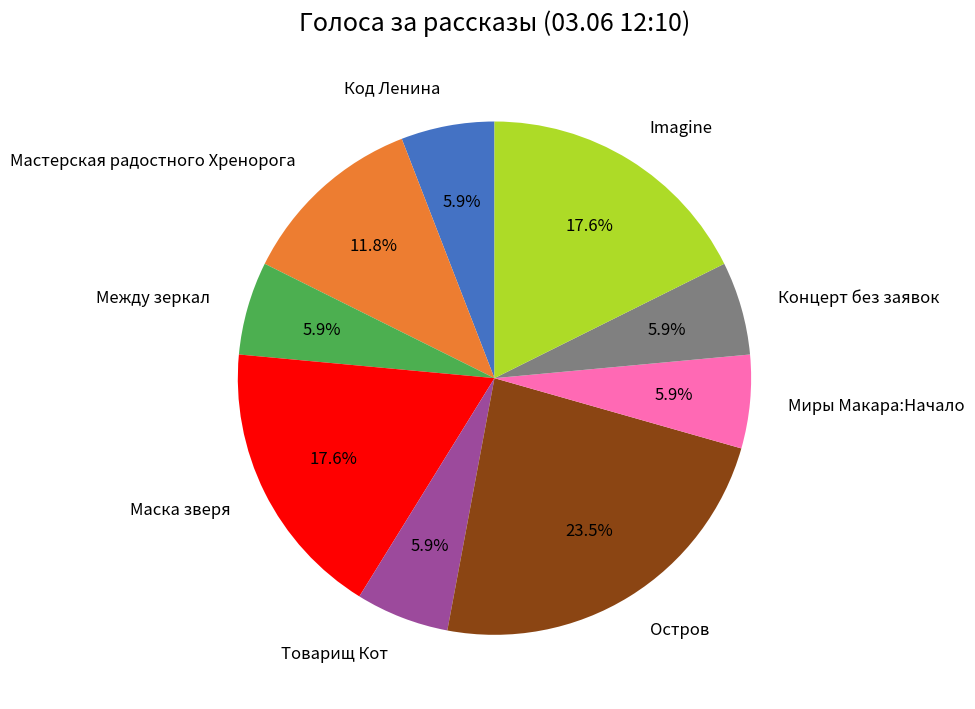

The Товарищ Кот slice represents 6% of the pie. True or false?

True